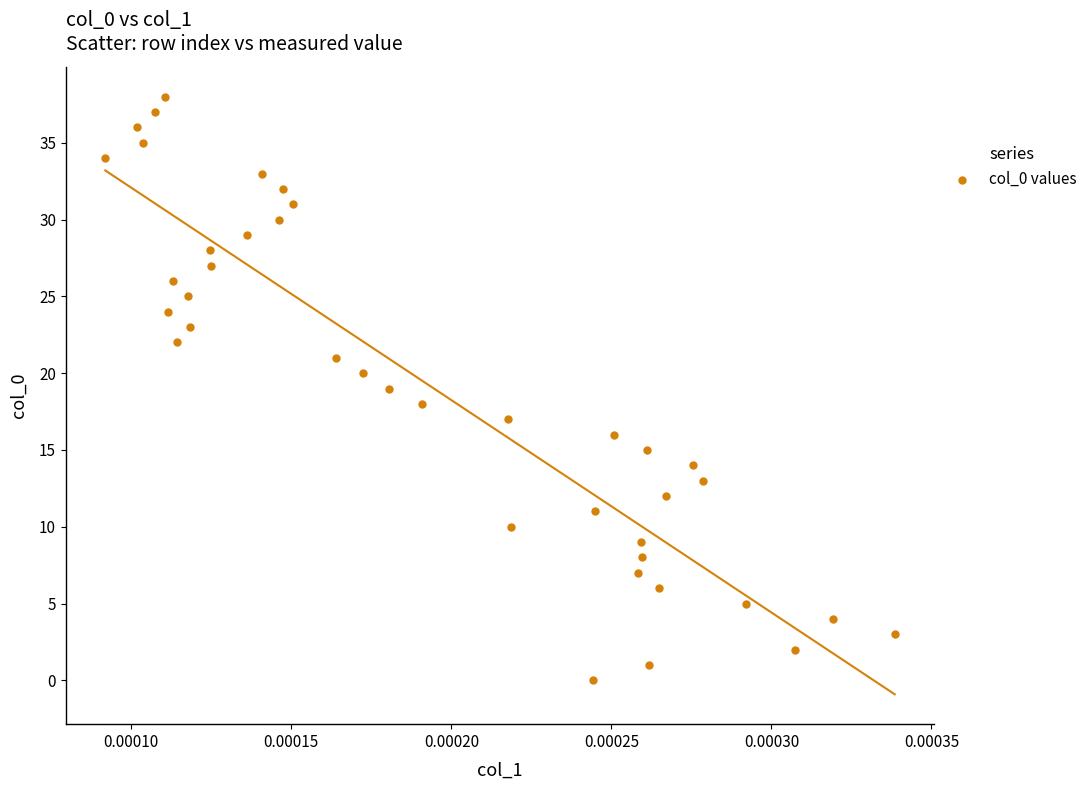

What is the range of Y values (max minus min)?

38